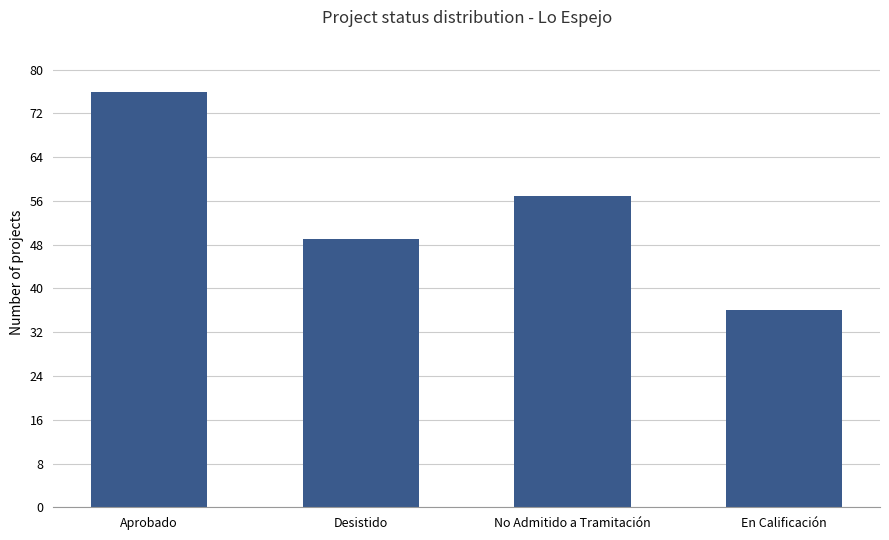

What position from the left is No Admitido a Tramitación?

3